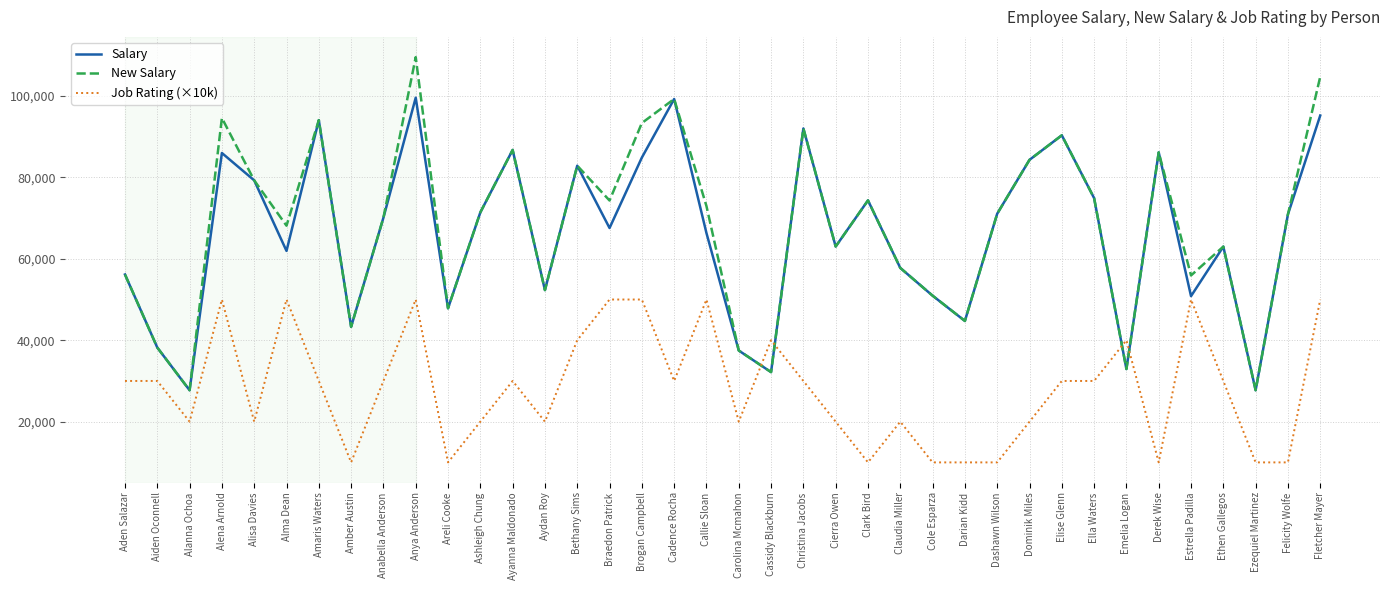

What is the minimum value for Job Rating (×10k)?

10000.0